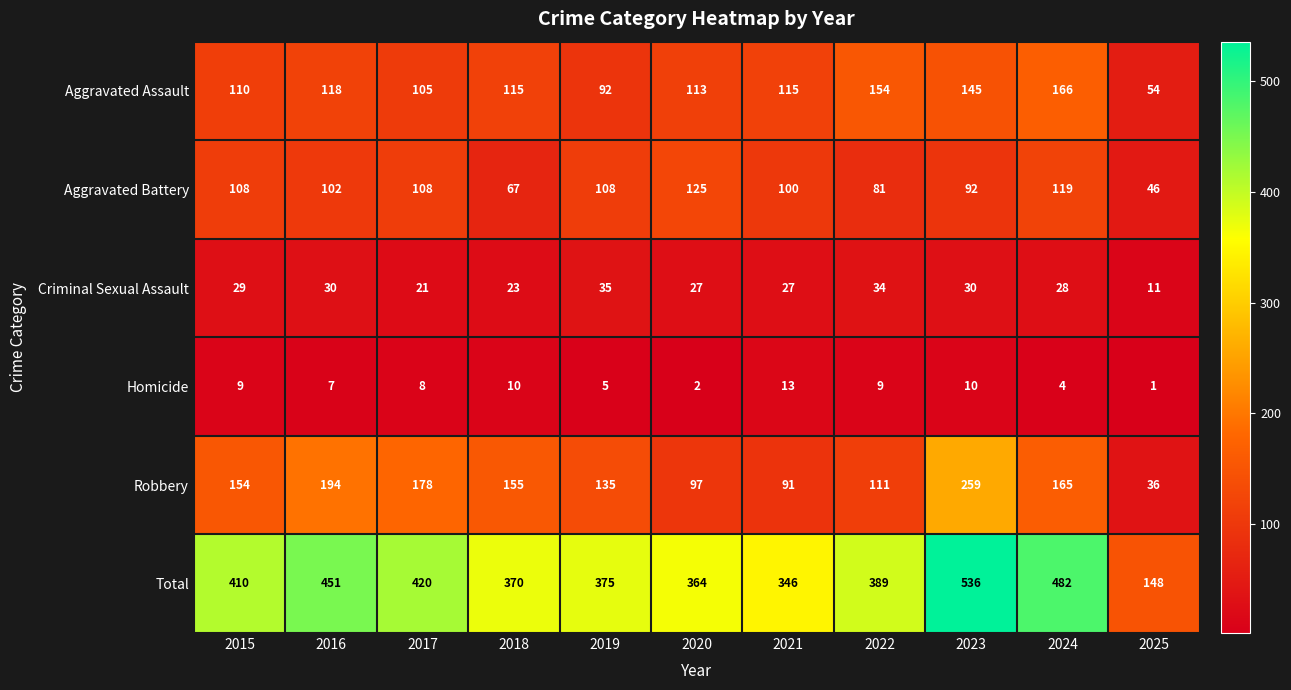

At which label does Criminal Sexual Assault first exceed 28?

2015